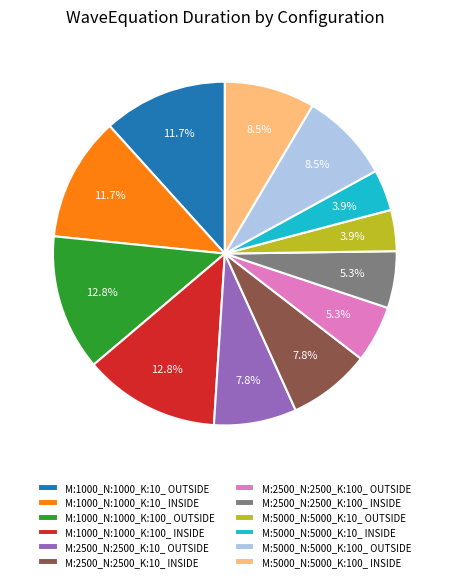

What is the total percentage of M:2500_N:2500_K:10_ OUTSIDE and M:2500_N:2500_K:100_ OUTSIDE?

13.1%